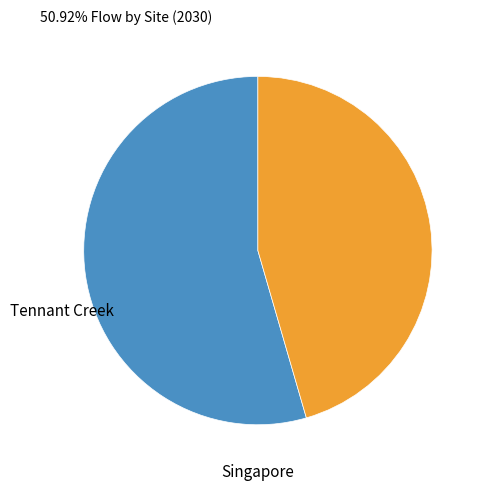

Is there any slice that represents more than half of the pie?

Yes